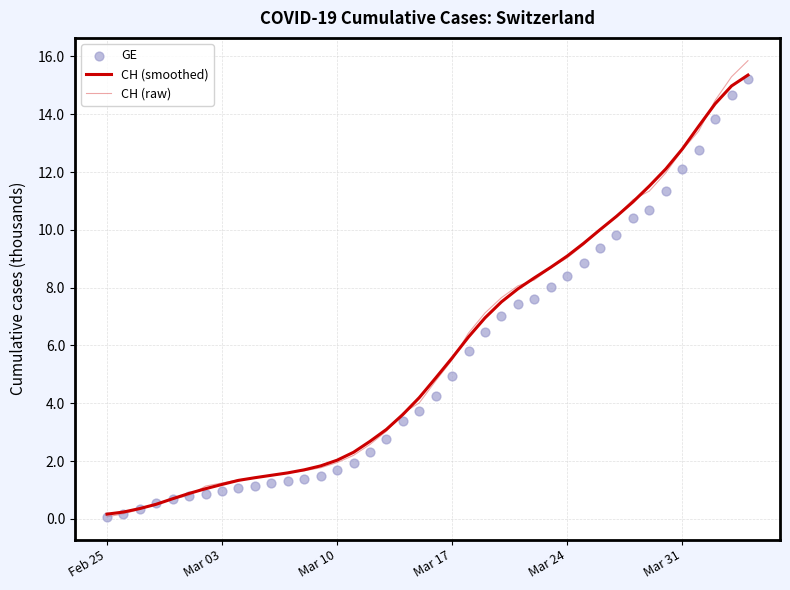

Which series reaches the minimum Y coordinate?

CH (raw)